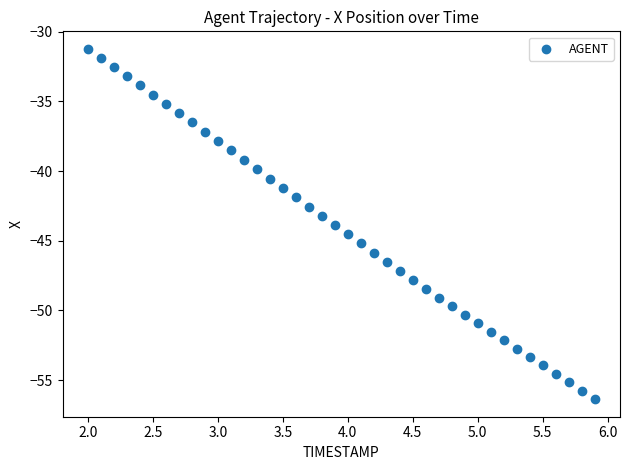

What is the range of Y values (max minus min)?

25.2